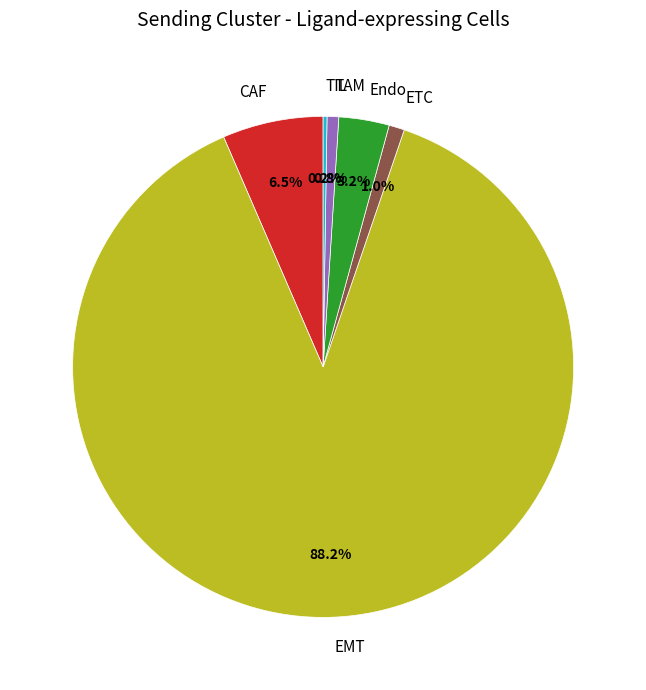

Does TAM account for over 50% of the chart?

No